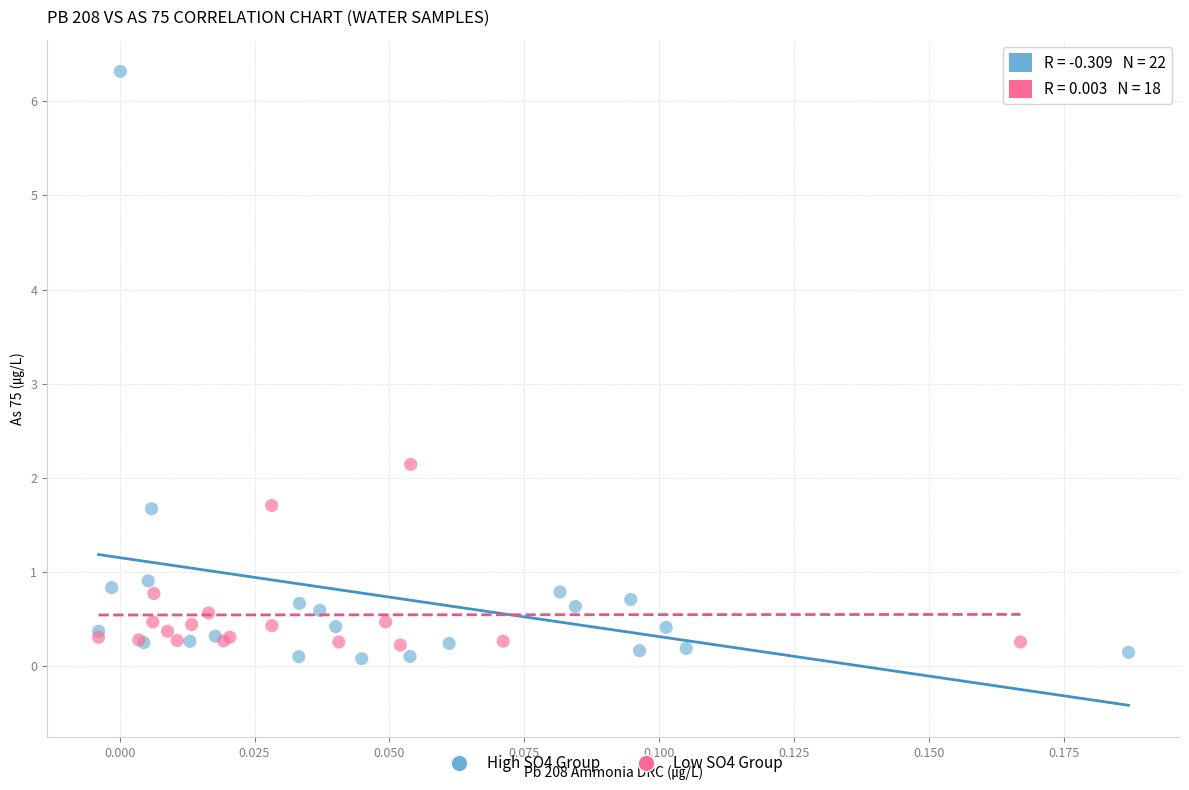

Which series contains the highest Y value?

High SO4 Group